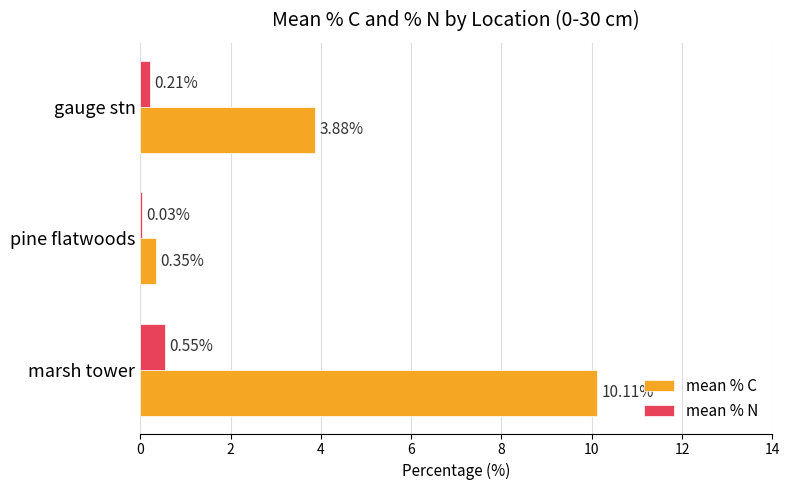

How many values in the mean % C series exceed 3?

2